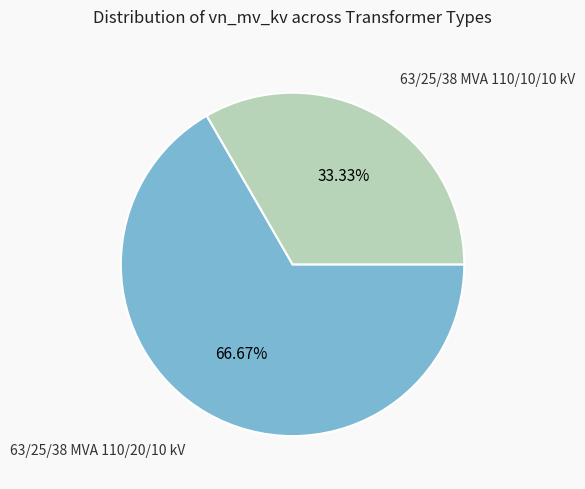

Is it true that 63/25/38 MVA 110/10/10 kV is 20% of the pie?

False